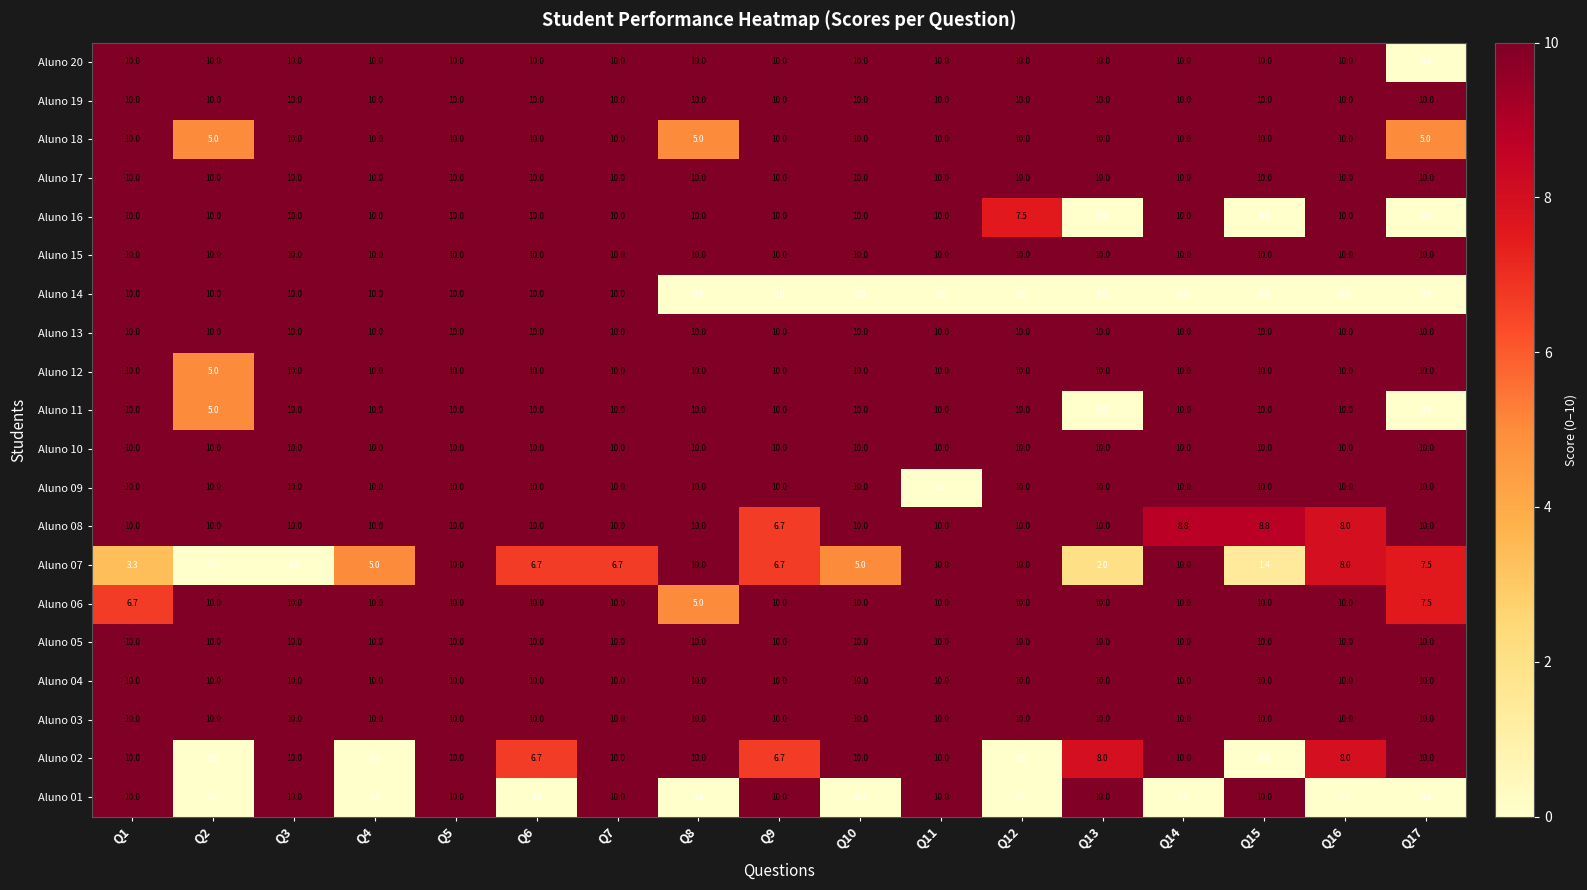

What is the average value of the Aluno 04 series?

10.0